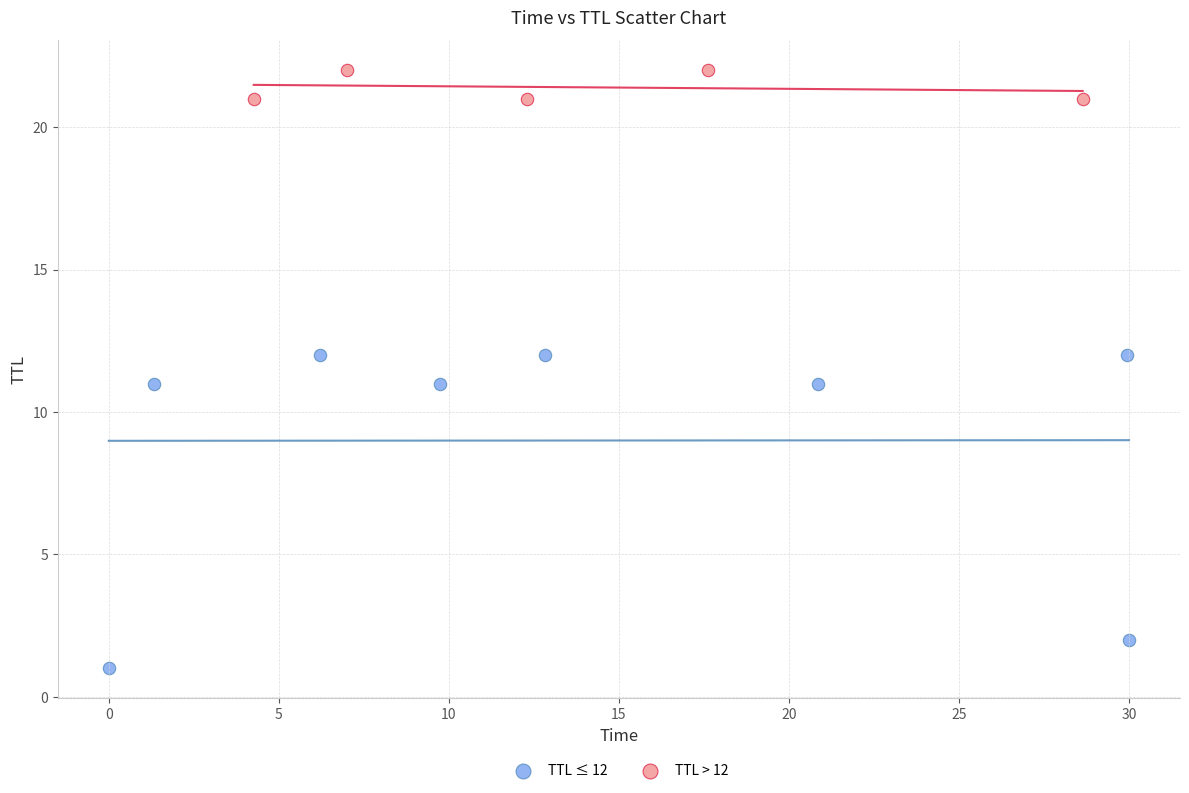

Which series has the largest Y range (max minus min)?

TTL ≤ 12